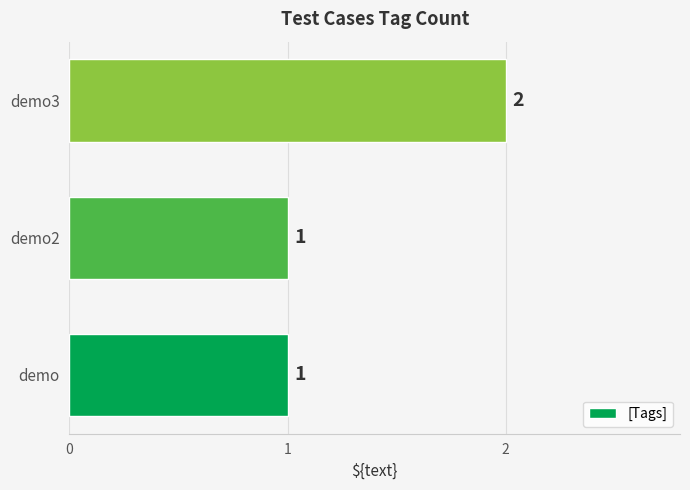

Reading top to bottom, extract all data points from this chart.

2	1	1